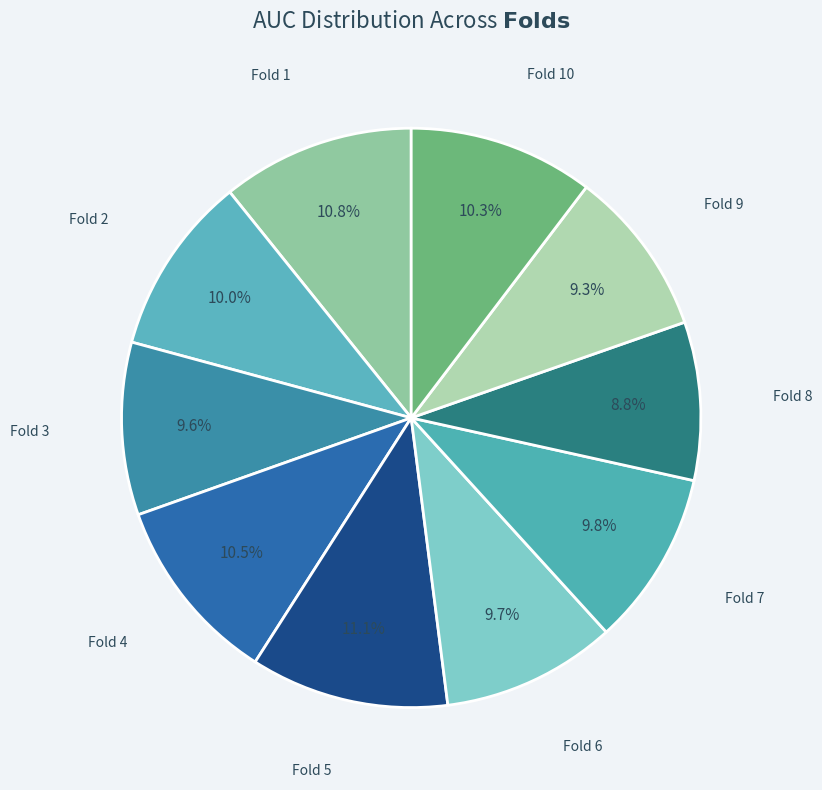

Is Fold 8 the majority of the pie?

No